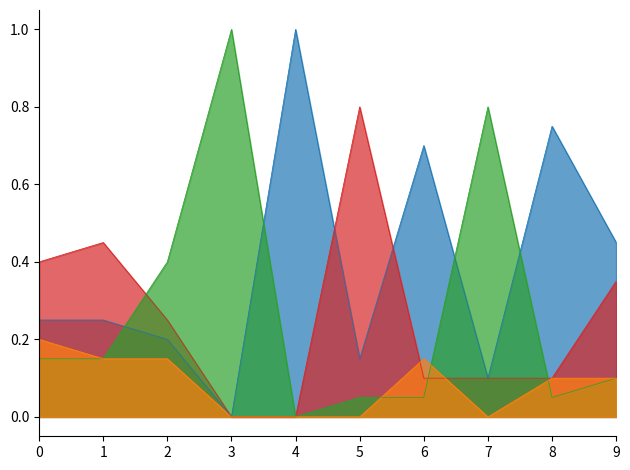

After their last crossing, which series has the higher values: G or A?

A